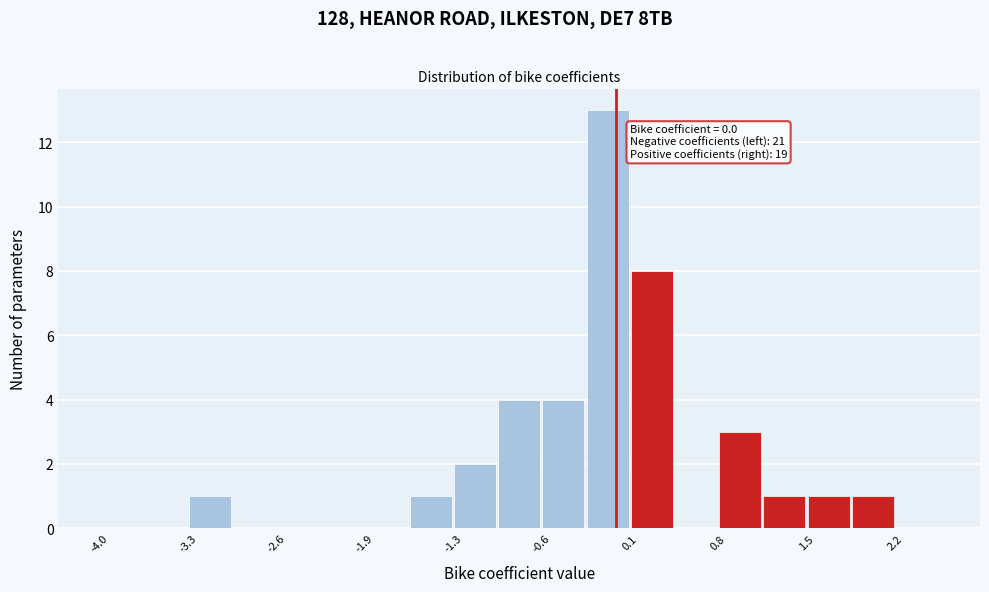

Read against the x-axis, roughly where is the centre of the tallest bar?

-0.1